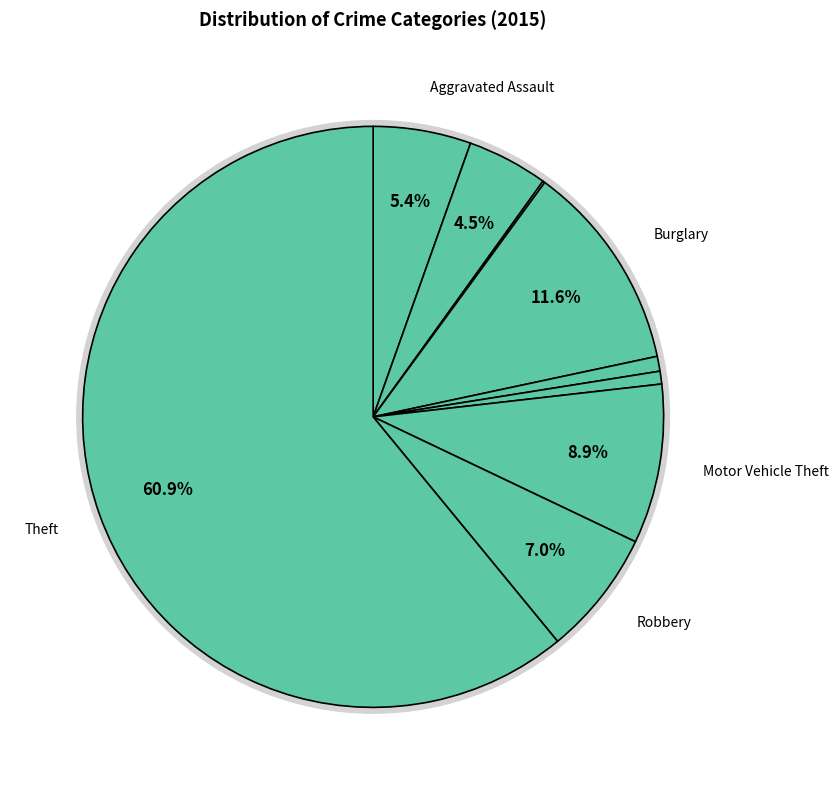

The Motor Vehicle Theft slice represents 9% of the pie. True or false?

True